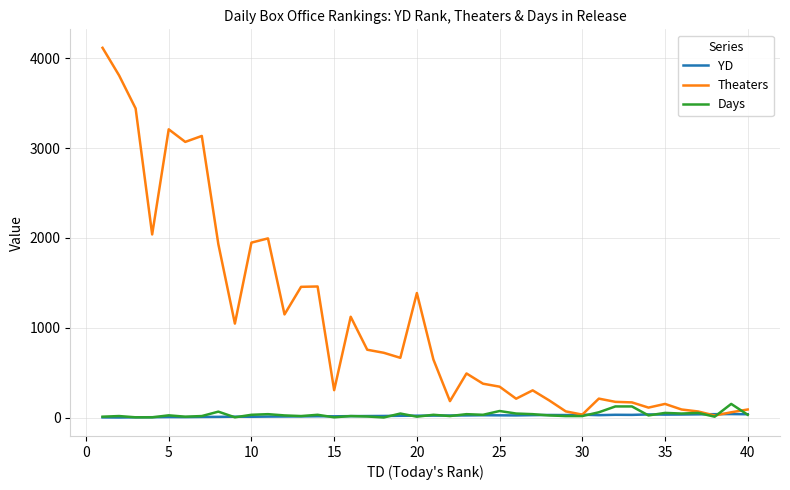

Which series has the largest range (max minus min)?

Theaters